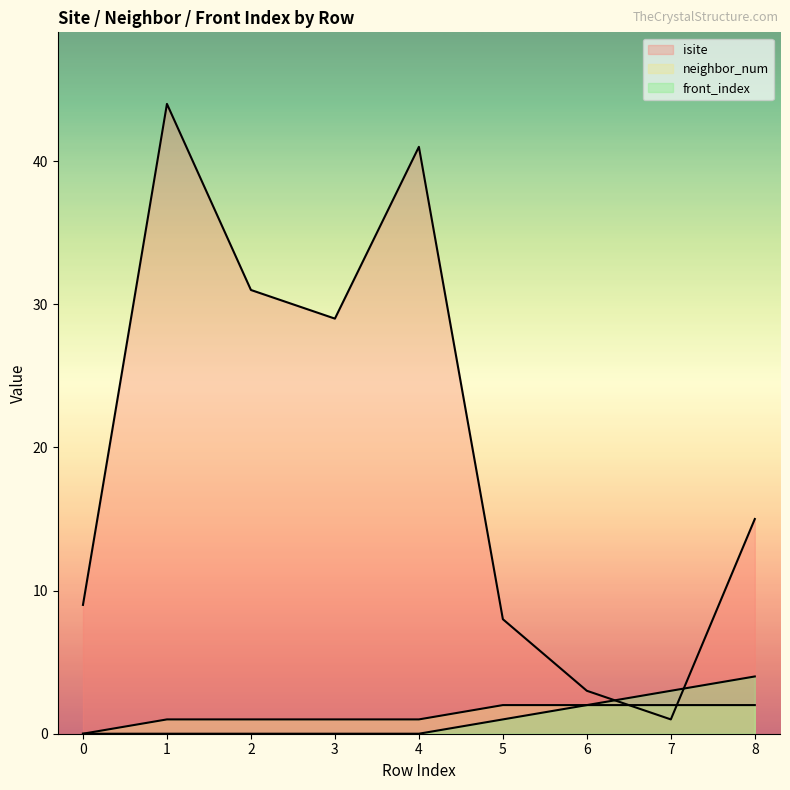

What is the total value across all series at 5?

11